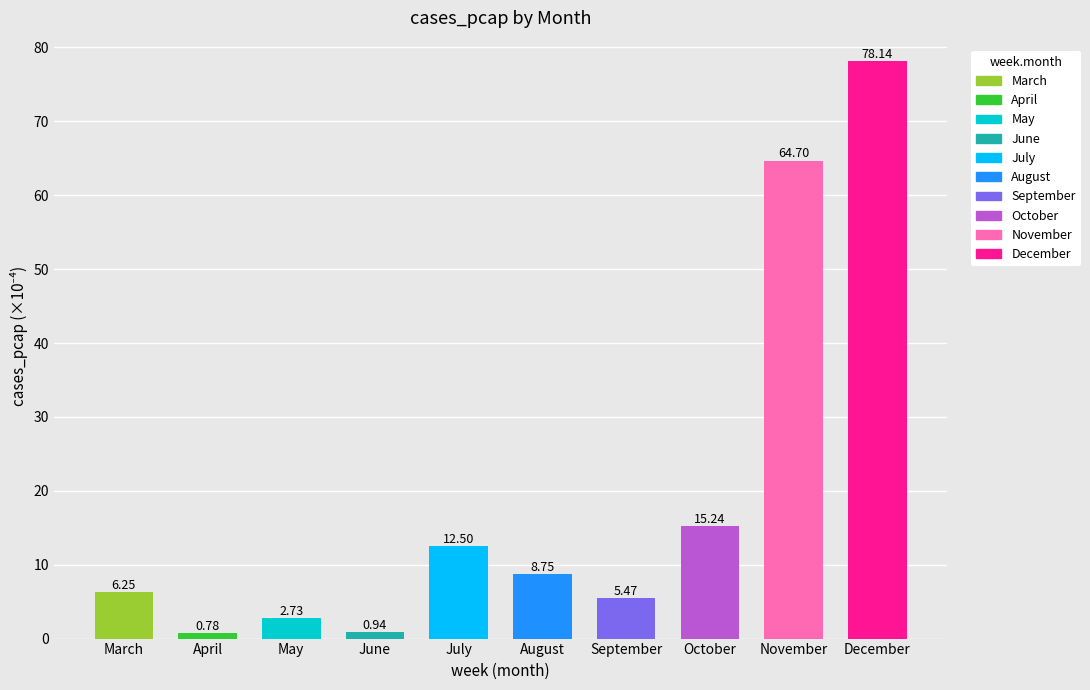

What is the sum of all values?

195.5